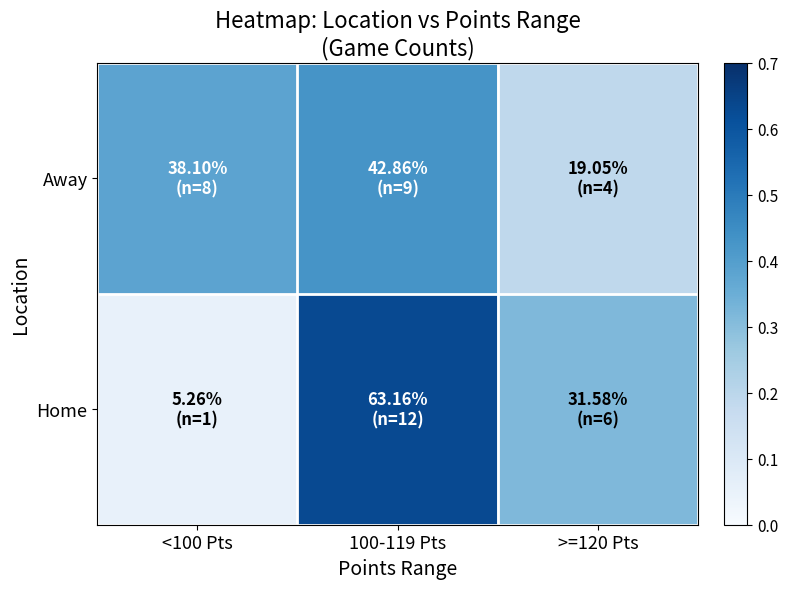

Which series has the largest total across all categories?

Away